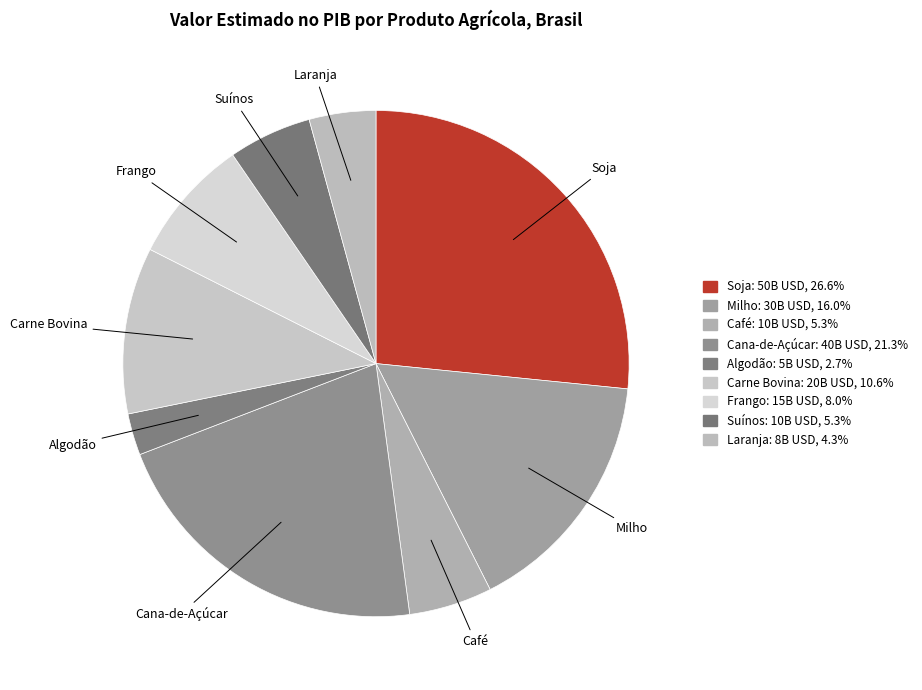

Do Algodão and Milho together represent more than half of the pie?

No